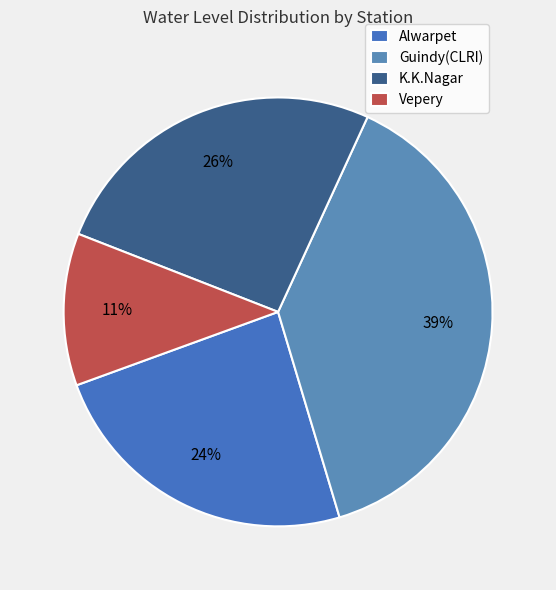

Does K.K.Nagar account for over 50% of the chart?

No